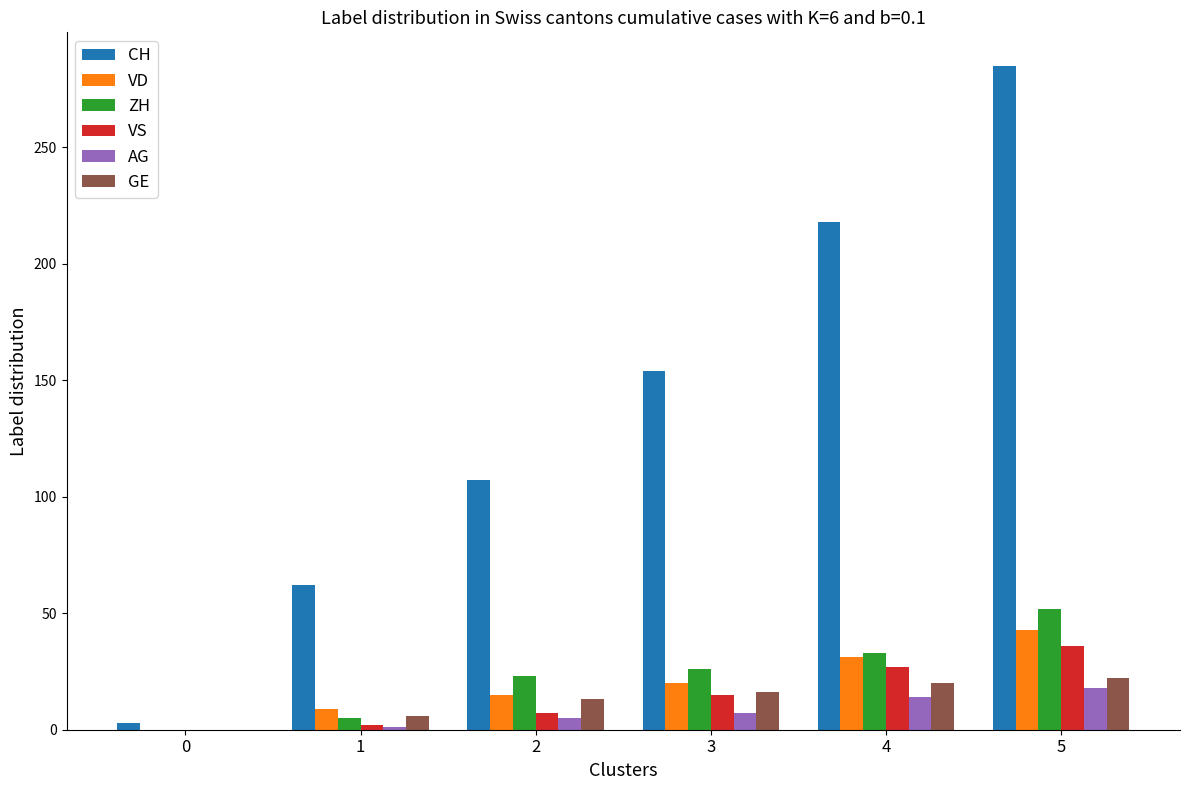

What is the maximum value for GE?

22